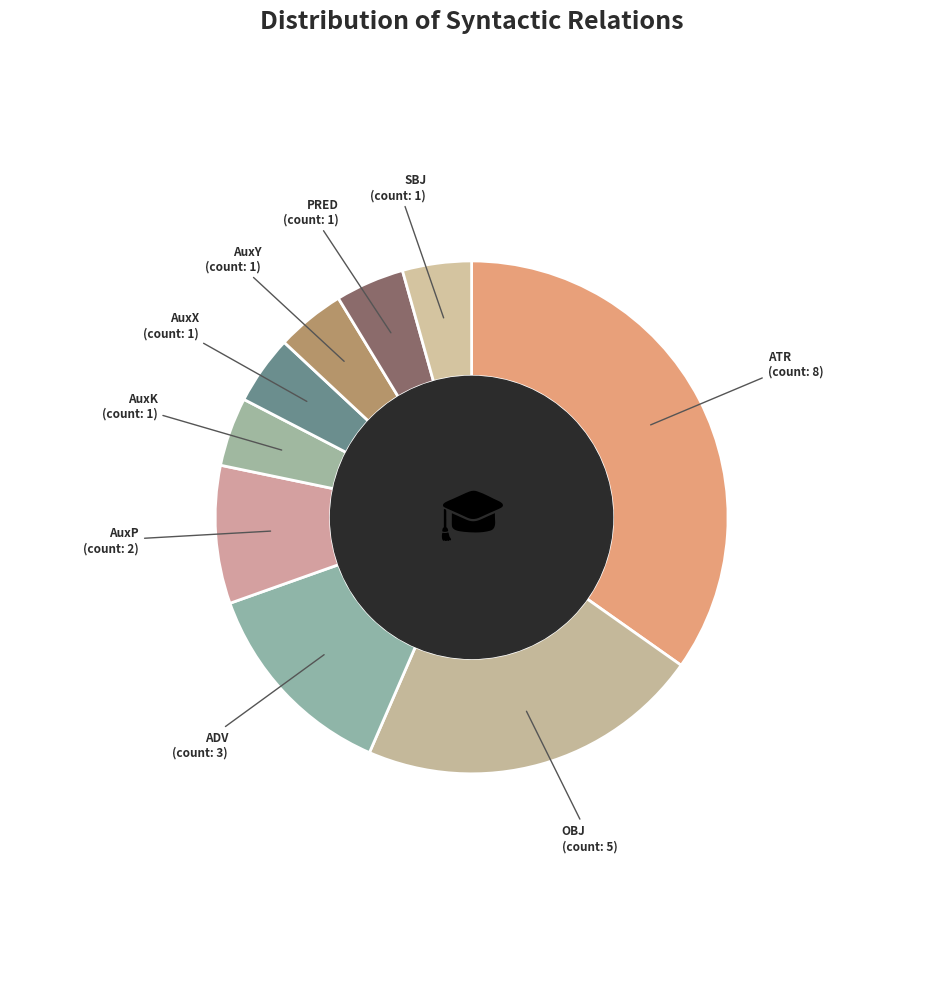

Rank the categories by value from highest to lowest.

ATR, OBJ, ADV, AuxP, AuxK, AuxX, AuxY, PRED, SBJ